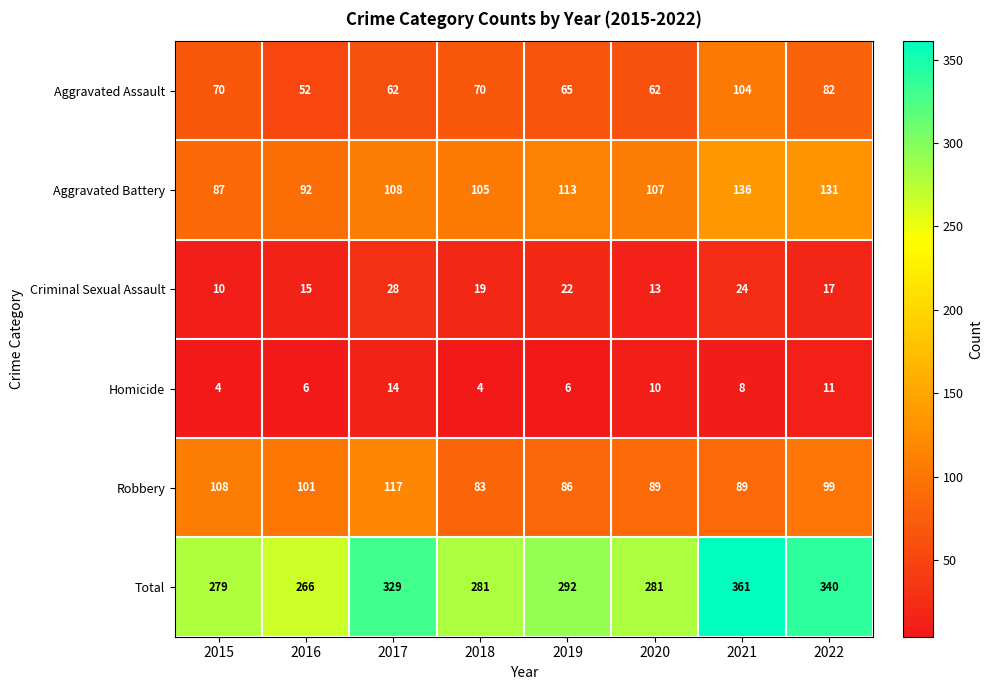

What is the difference between the maximum and minimum values in the Aggravated Assault series?

52